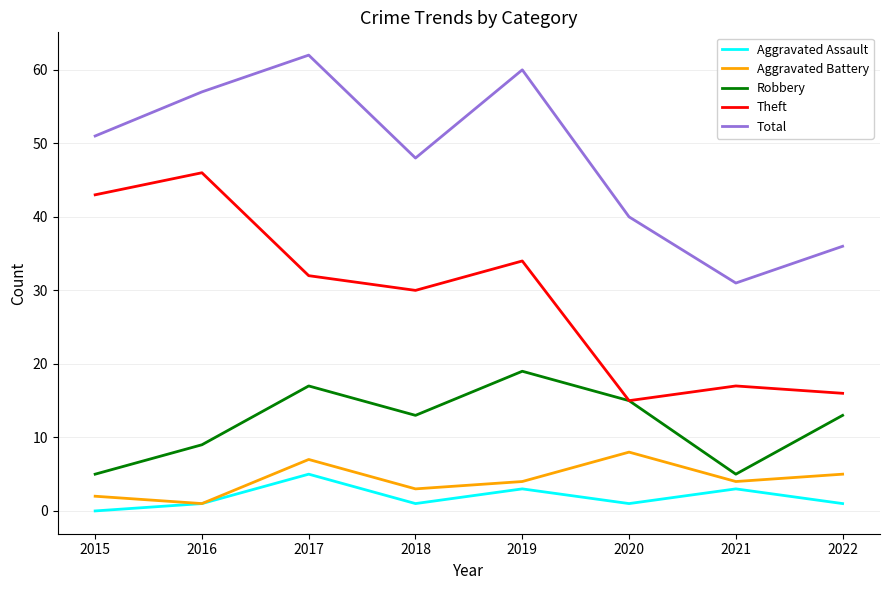

What is the difference between the maximum and second lowest values in the Total series?

26